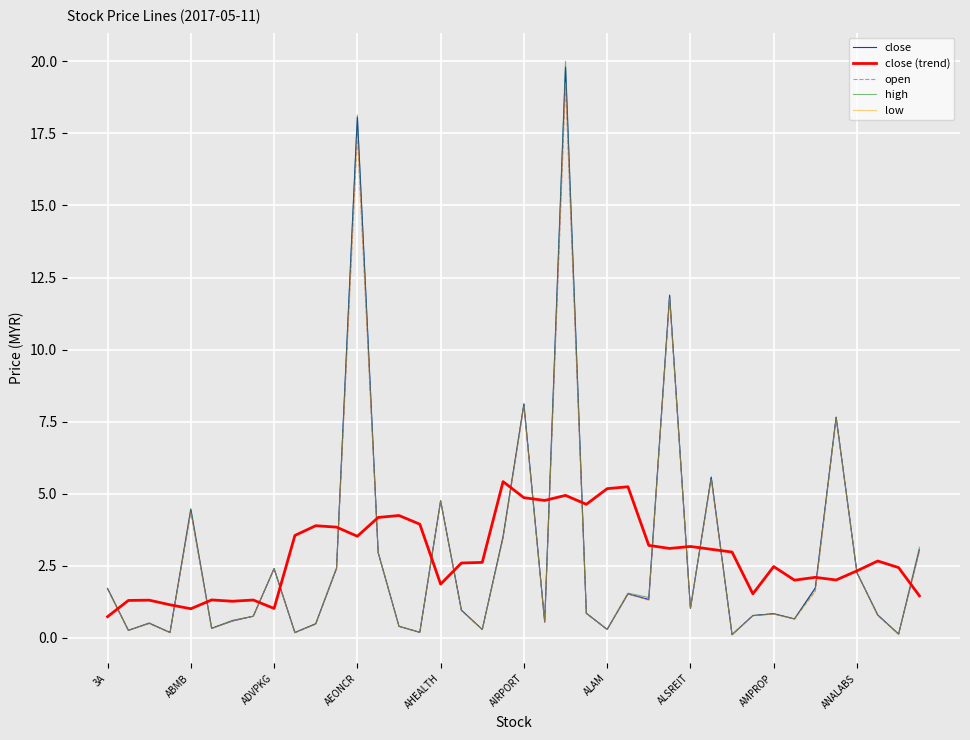

What is the highest value of the low series?

19.3